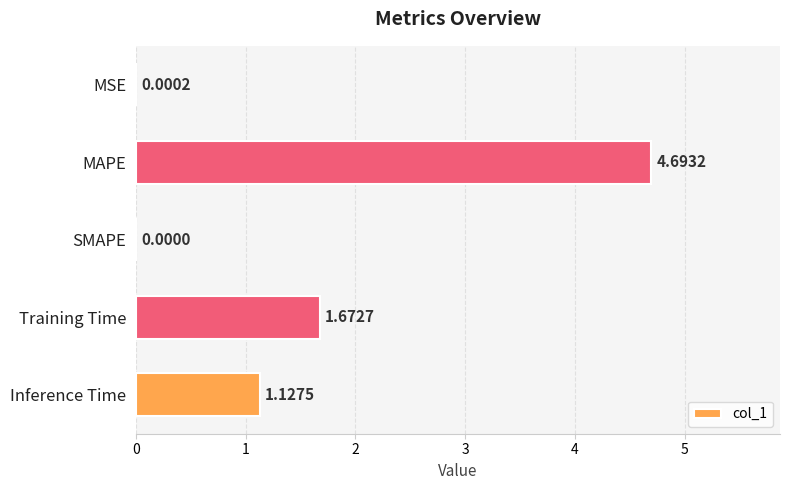

What is the change in value from MSE to MAPE?

+4.7